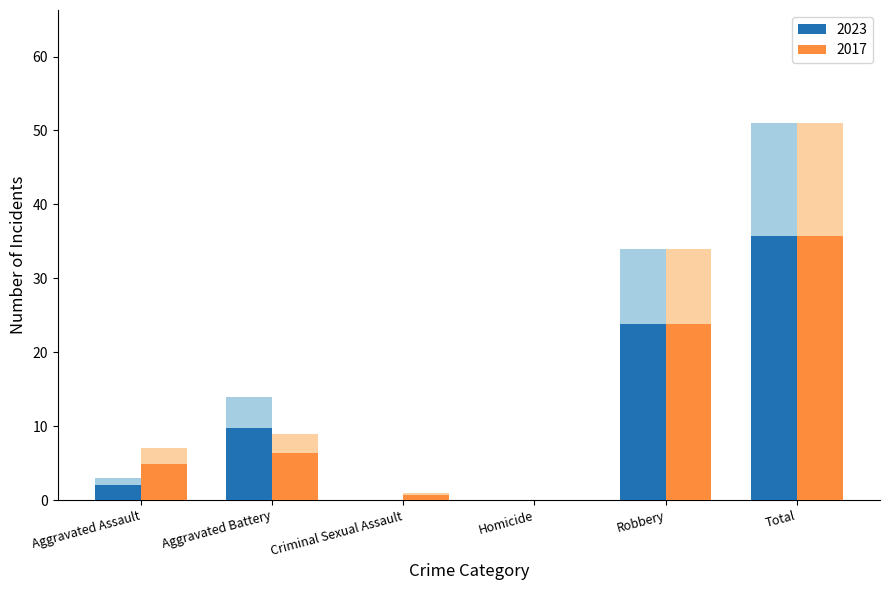

The 2017 series shows 23.8 at Robbery. True or false?

True